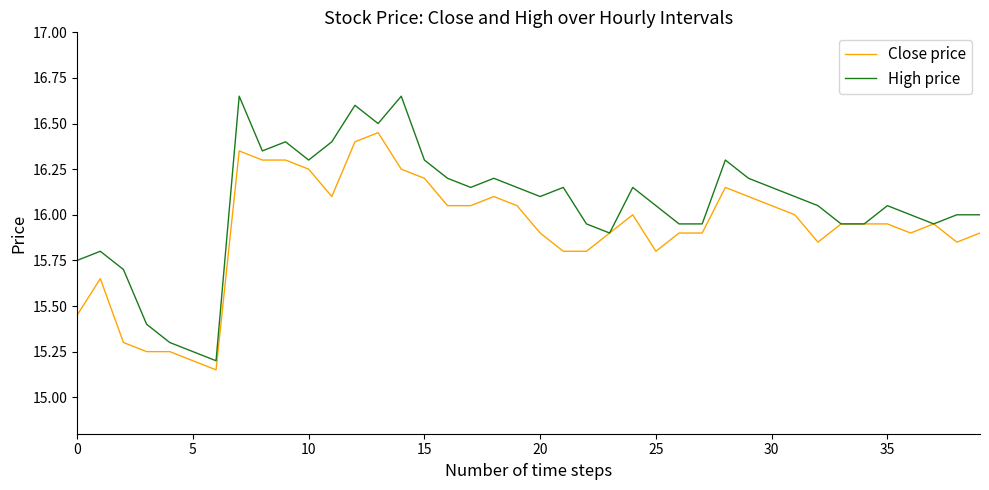

Is this an area chart (filled region under the line)?

No